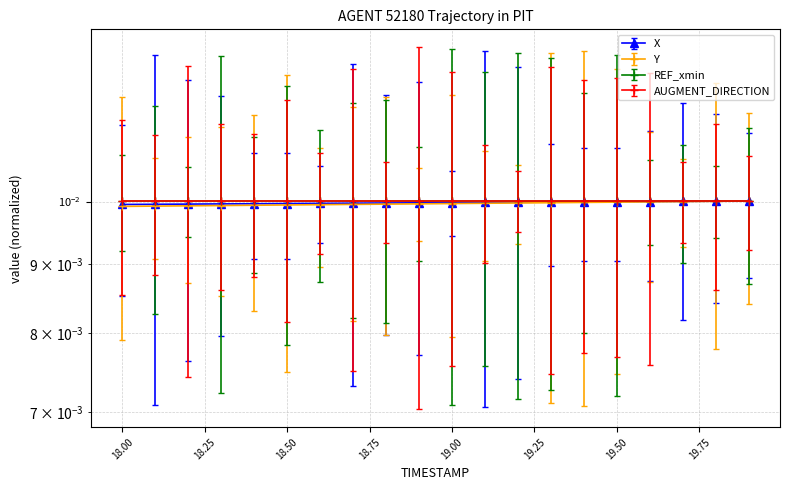

How many data points does each series have?

20